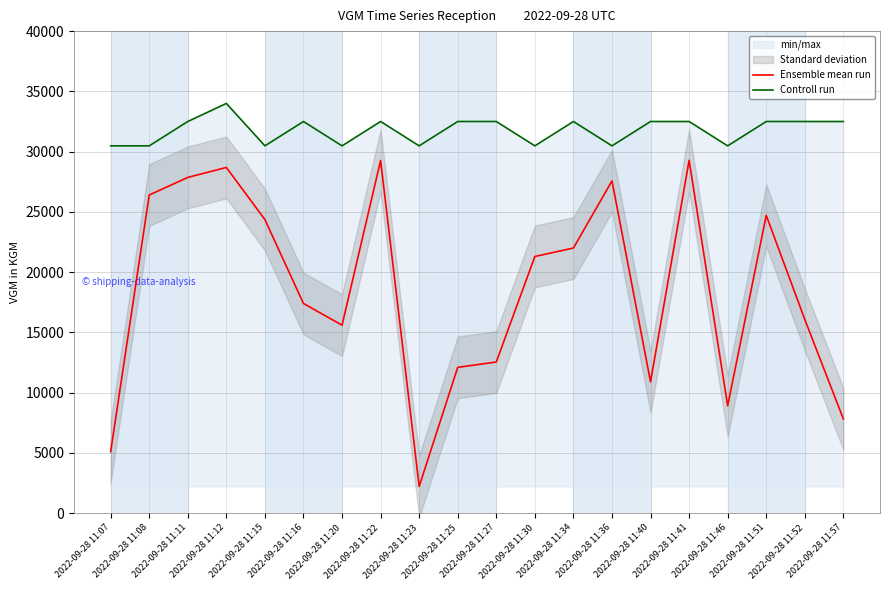

True or false: Controll run and Ensemble mean run intersect in this chart.

False